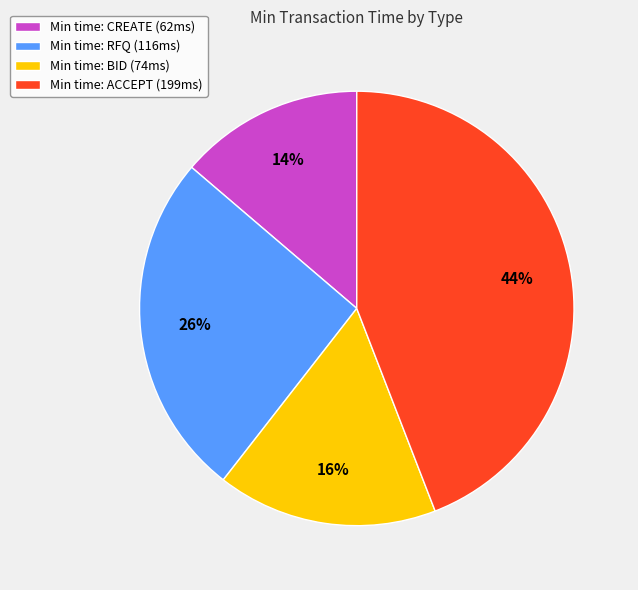

Count the number of slices in the pie.

4